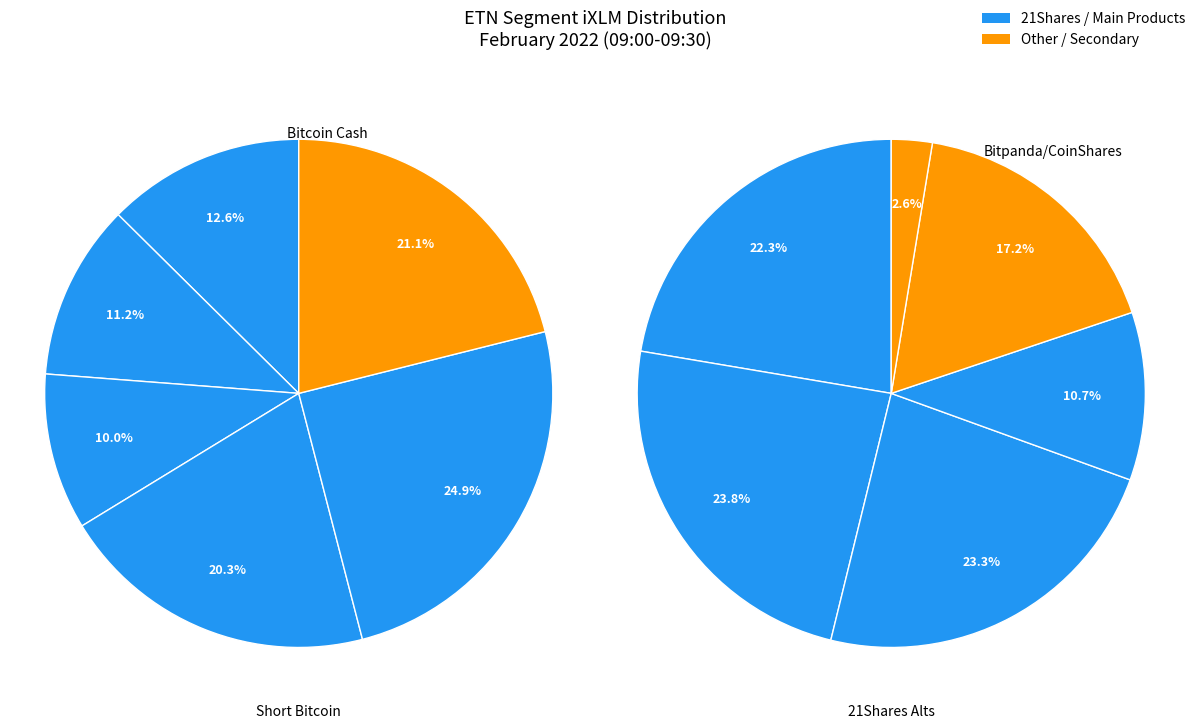

To the nearest percent, what is the difference between the 21Shares Polkadot and CoinShares Physical Bitcoin slice percentages?

11%